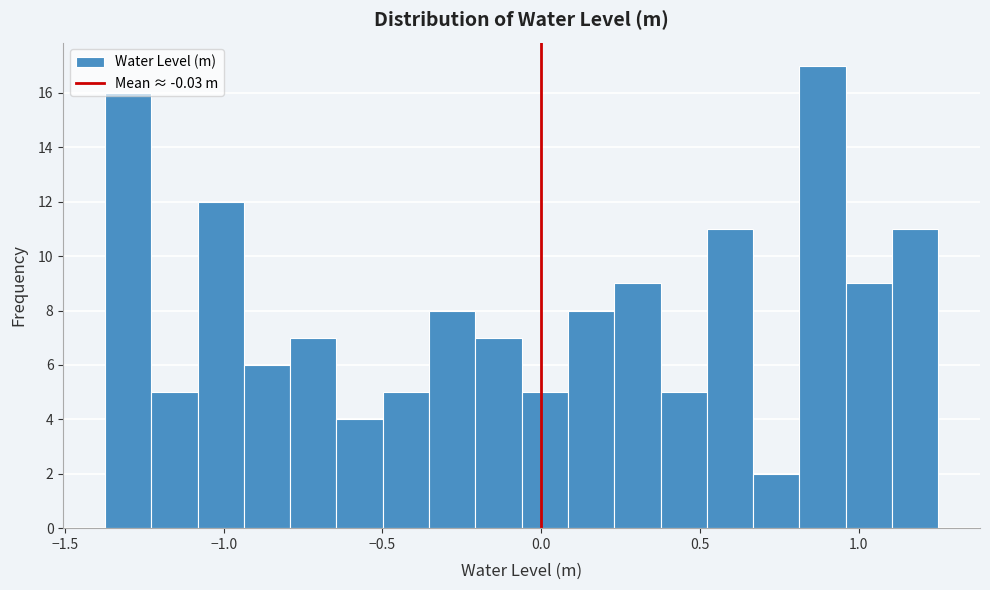

Around what value on the x-axis is the tallest bar? Give the approximate position of its centre, as read against the axis.

0.90